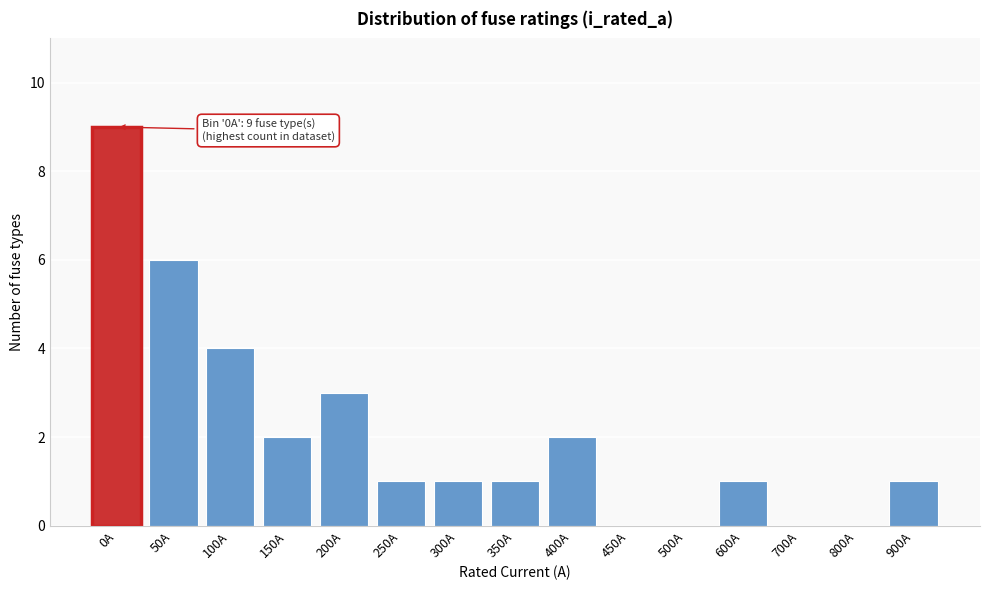

Reading left to right, transcribe all the data shown in this chart.

0A=9	50A=6	100A=4	150A=2	200A=3	250A=1	300A=1	350A=1	400A=2	450A=0	500A=0	600A=1	700A=0	800A=0	900A=1